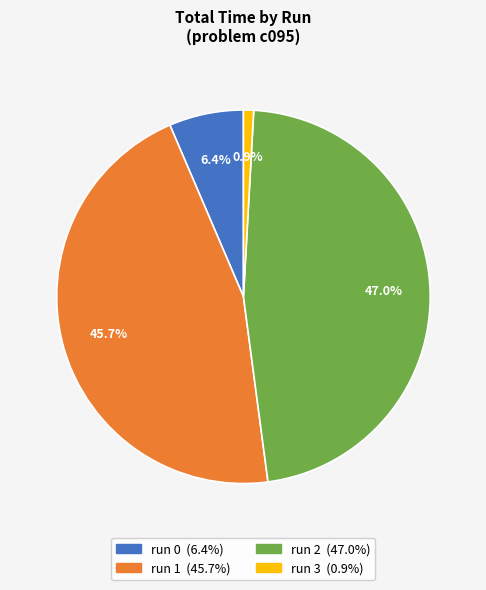

What portion of the pie excludes run 0?

93.6%